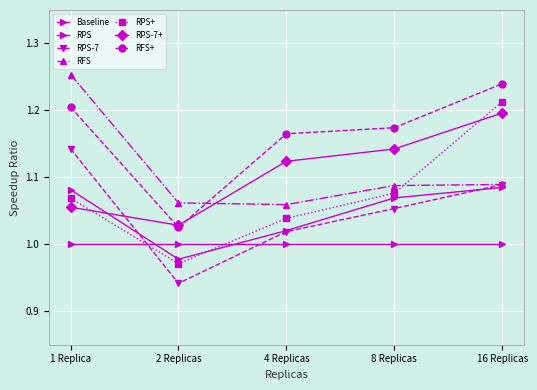

Count the number of data series in this chart.

7